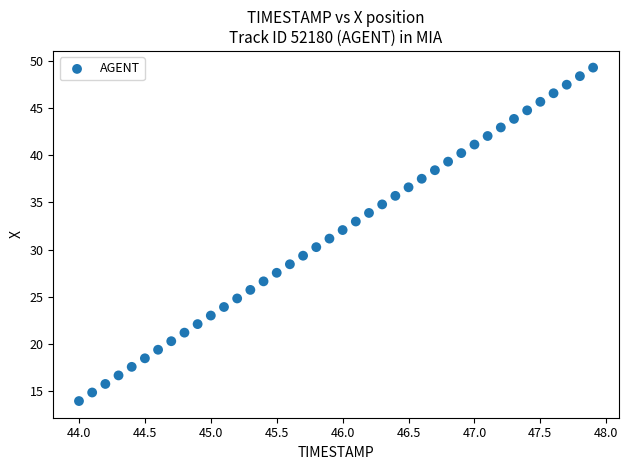

What is the range of Y values (max minus min)?

35.3